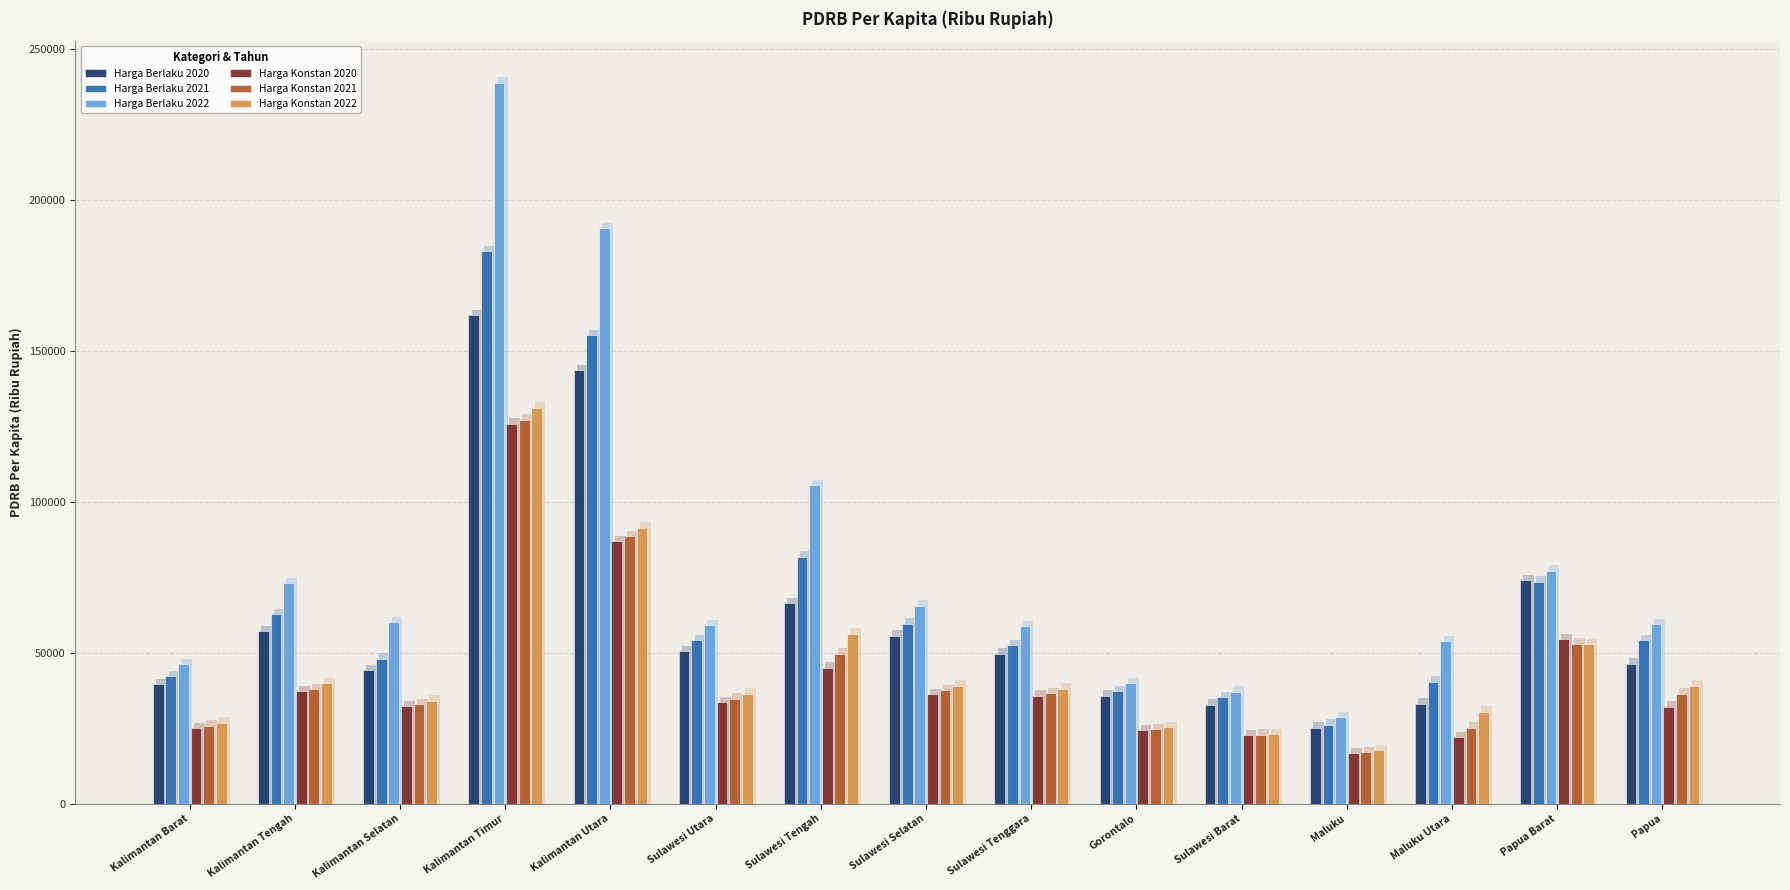

List the labels in order of Harga Berlaku 2020 value, smallest first.

Maluku, Sulawesi Barat, Maluku Utara, Gorontalo, Kalimantan Barat, Kalimantan Selatan, Papua, Sulawesi Tenggara, Sulawesi Utara, Sulawesi Selatan, Kalimantan Tengah, Sulawesi Tengah, Papua Barat, Kalimantan Utara, Kalimantan Timur